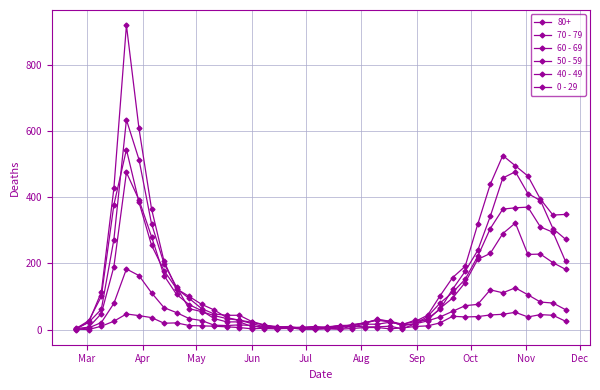

Is this an area chart (filled region under the line)?

No